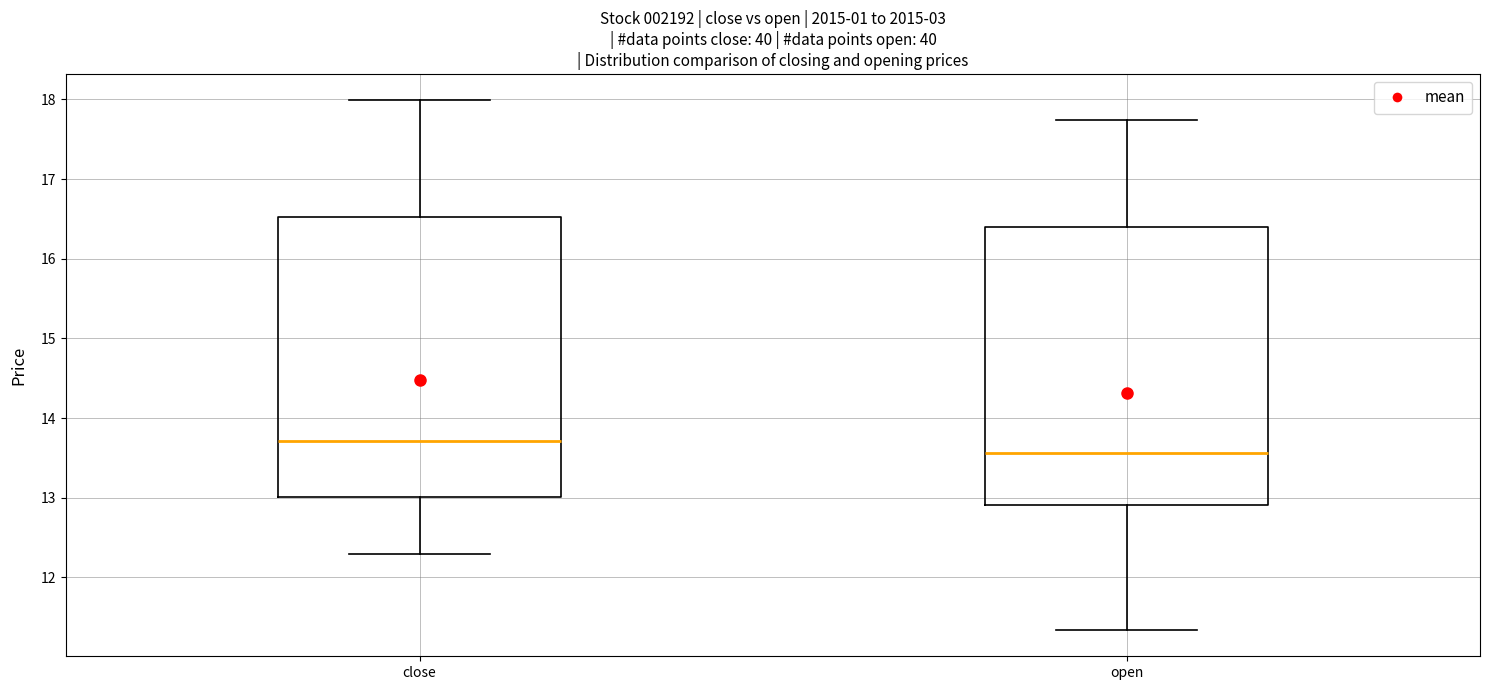

Where does the lower whisker of the box for close end on the y-axis? The values are not printed on the chart, so give them approximately, as read against the axis.

12.3